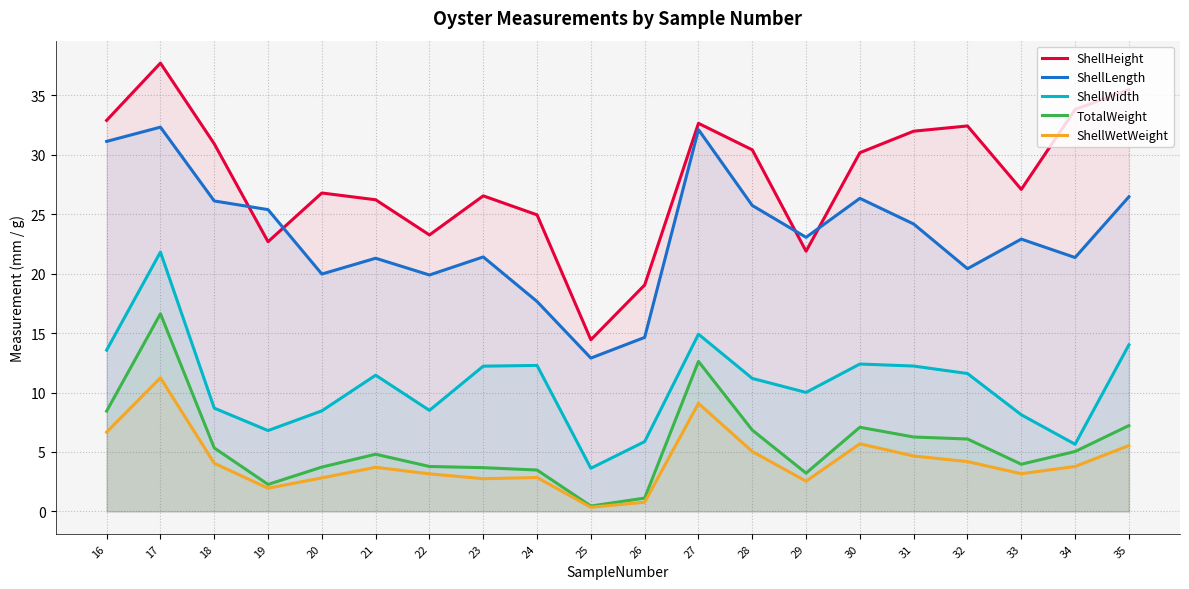

Does the chart have visible grid lines?

Yes